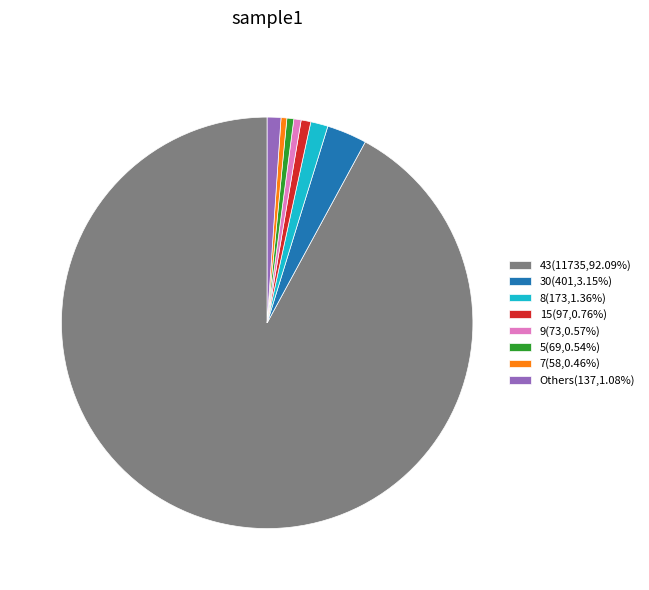

How many slices are in this pie chart?

8